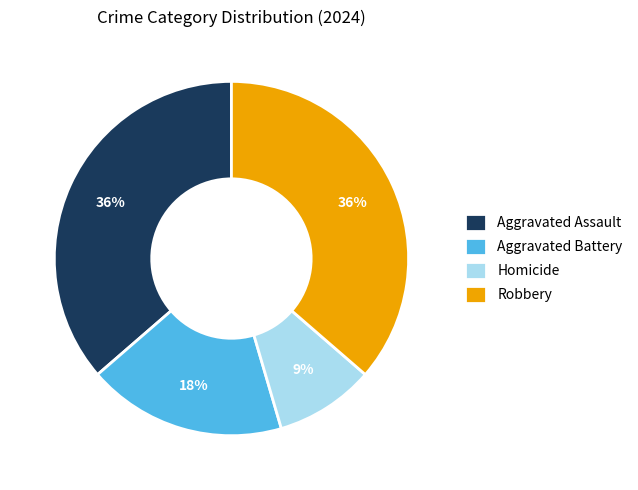

To the nearest percent, what is the average slice percentage?

25%